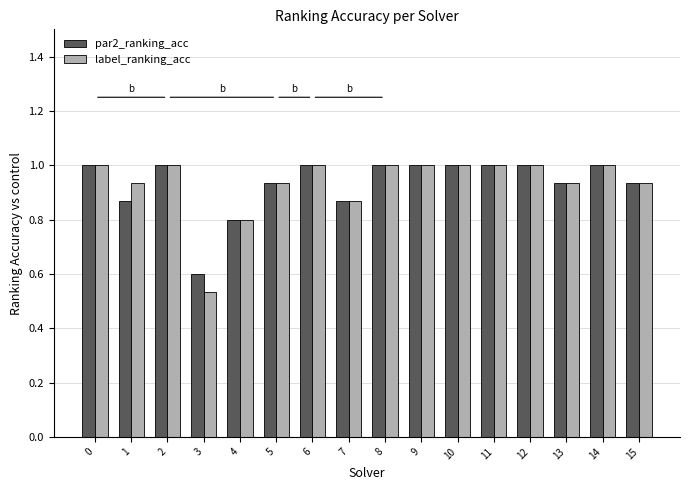

Are the bars horizontal?

No